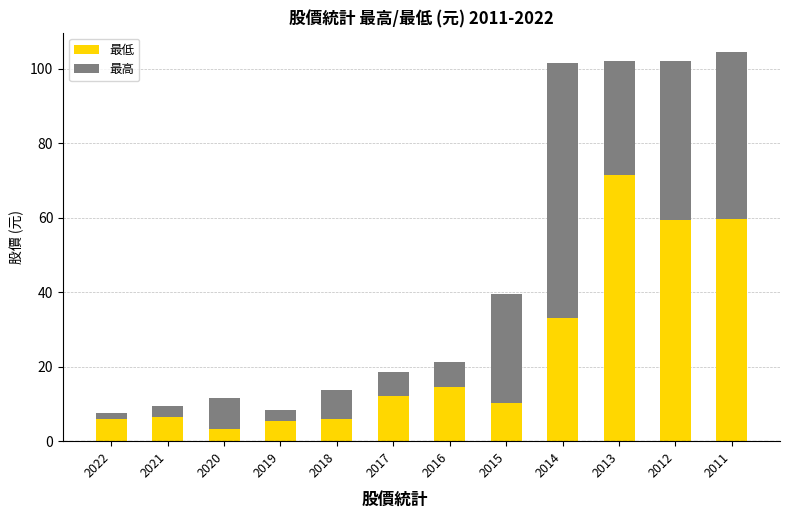

What is the difference between the 最低 values at 2013 and 2021?

65.1